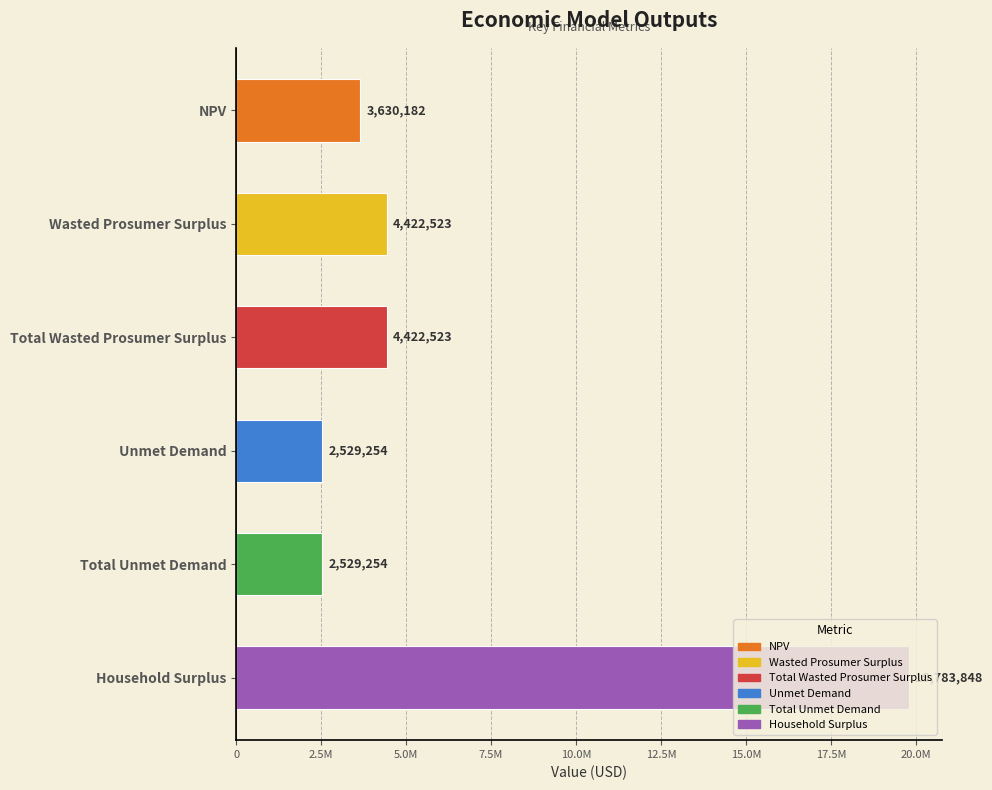

Which label corresponds to the smallest value in the chart?

Unmet Demand